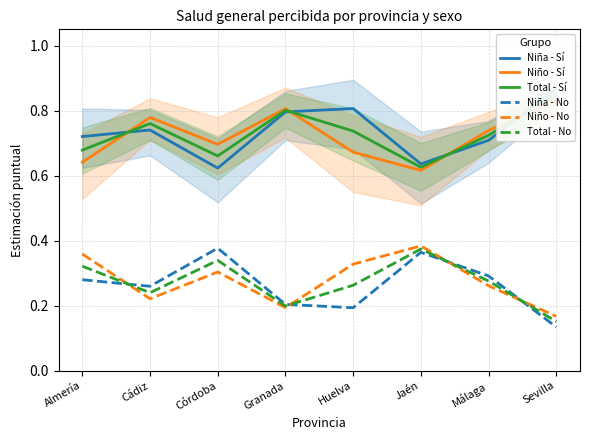

True or false: Niña - No and Niño - Sí intersect in this chart.

False